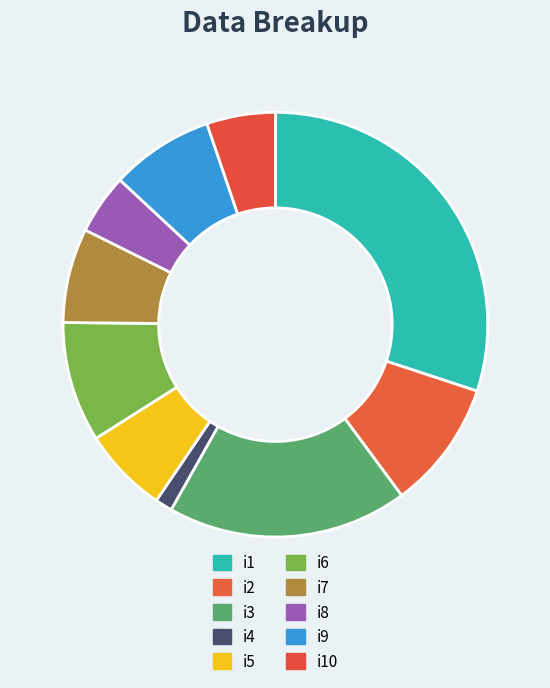

Does i8 represent more than half of the total?

No